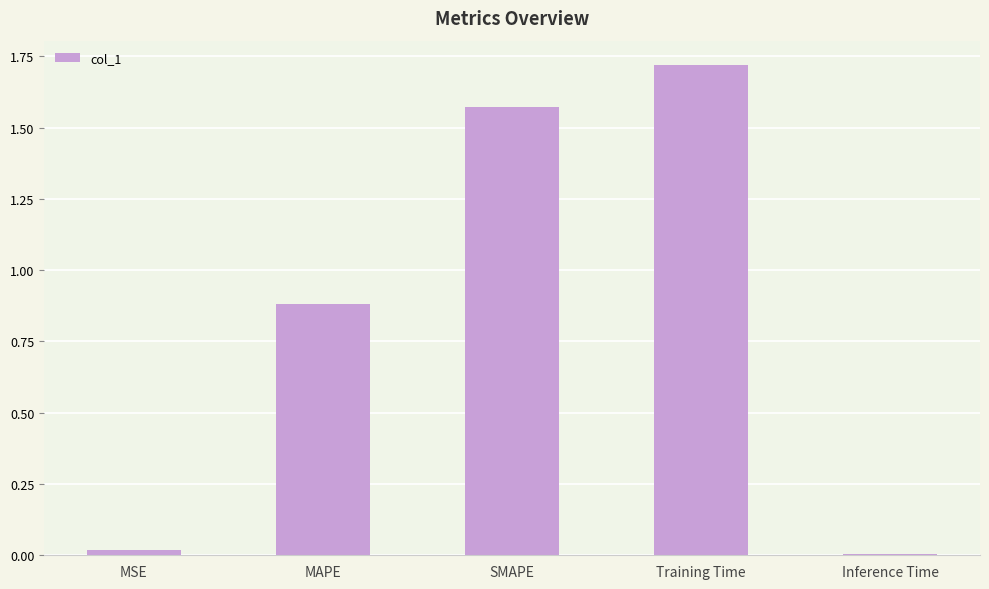

Which label corresponds to the largest value in the chart?

Training Time